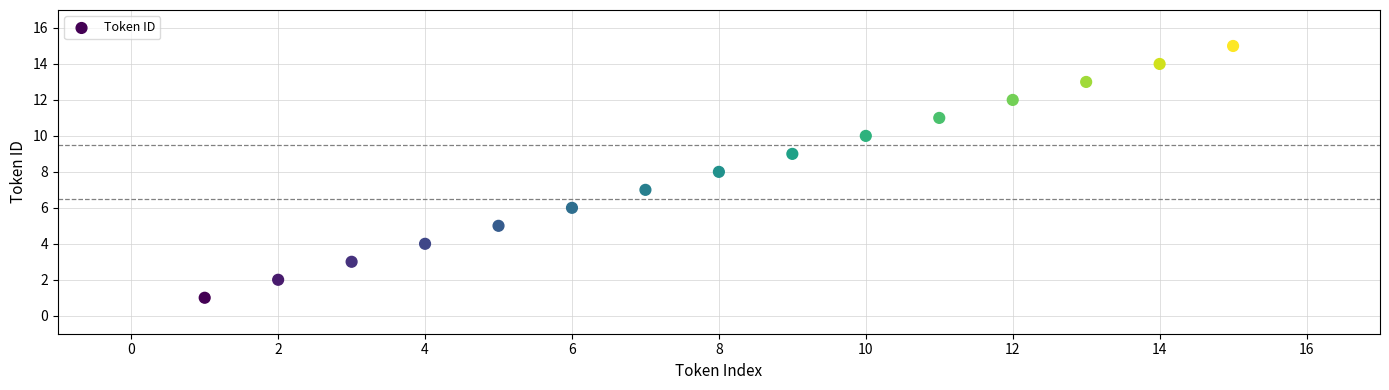

What is the range of X values (max minus min)?

14